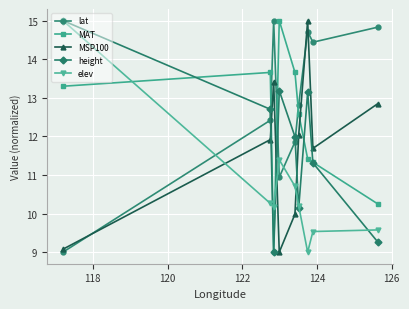

In MSP100, how many points are lower than both neighbors (excluding endpoints)?

2